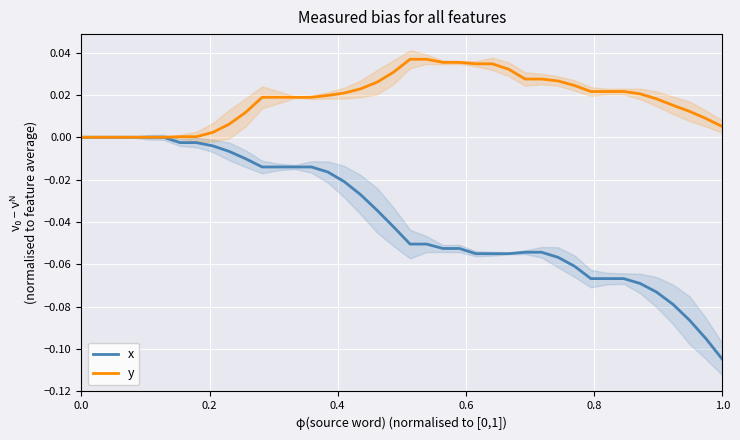

How many positive values does the y series have?

34